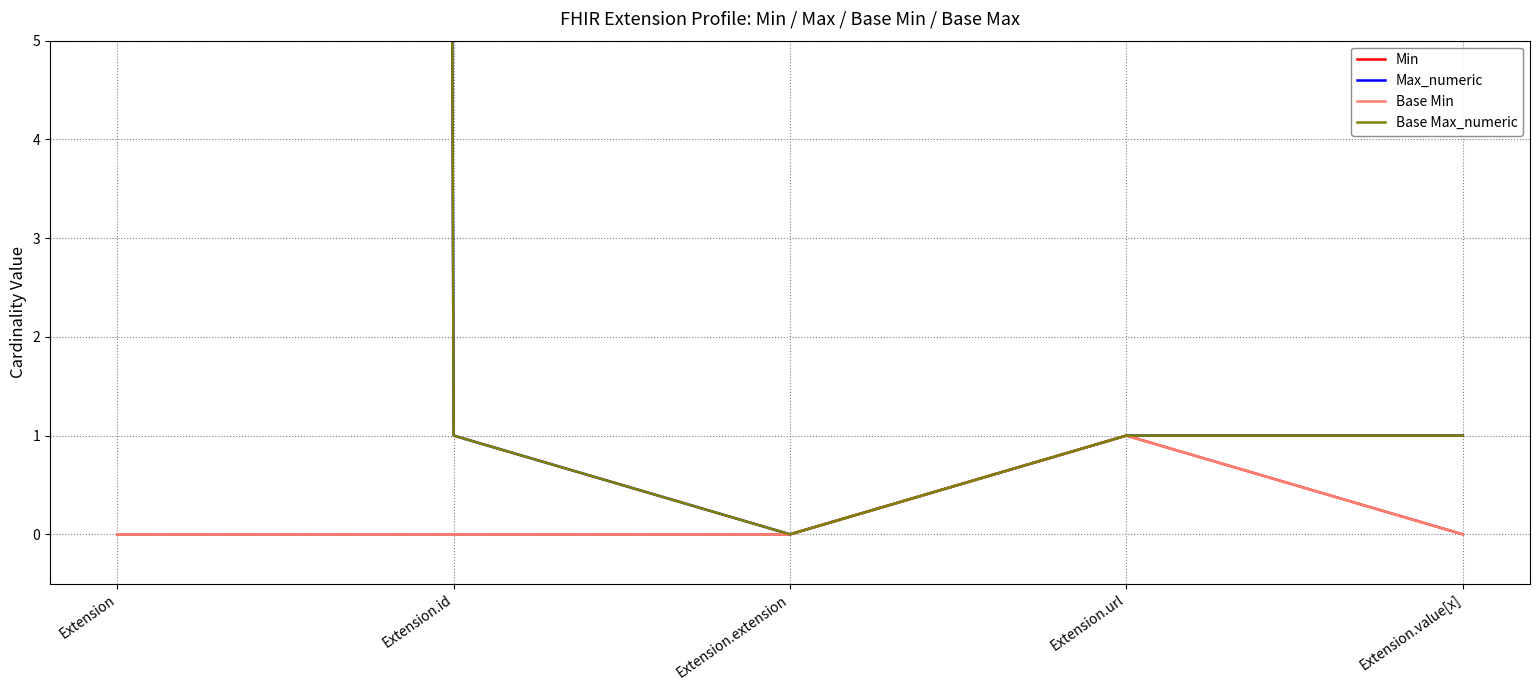

True or false: Base Min has more than 2 interior local peaks.

False